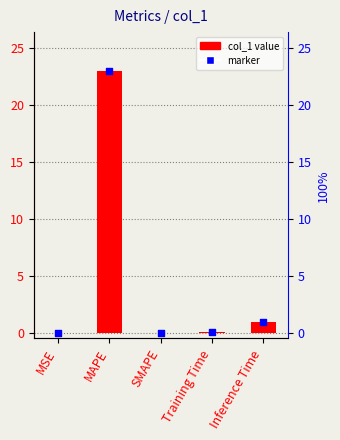

Which series has the widest spread of Y values?

col_1 value